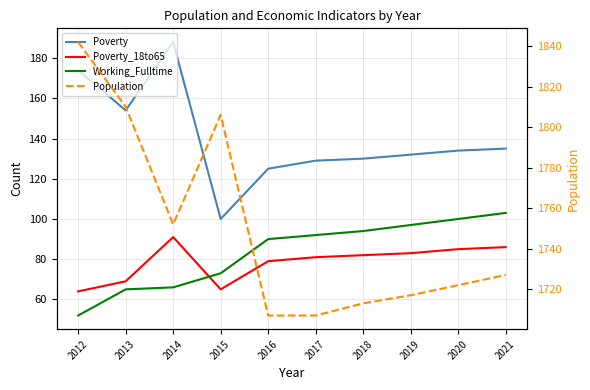

Which series has the largest total across all categories?

Population